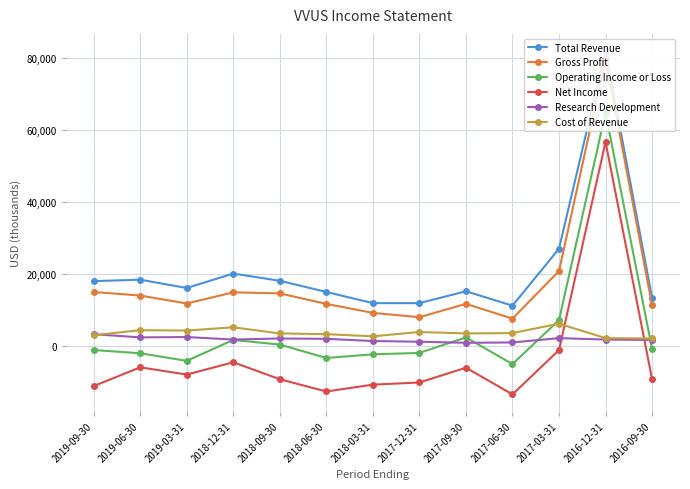

What is the label of the 8th point from the left?

2017-12-31